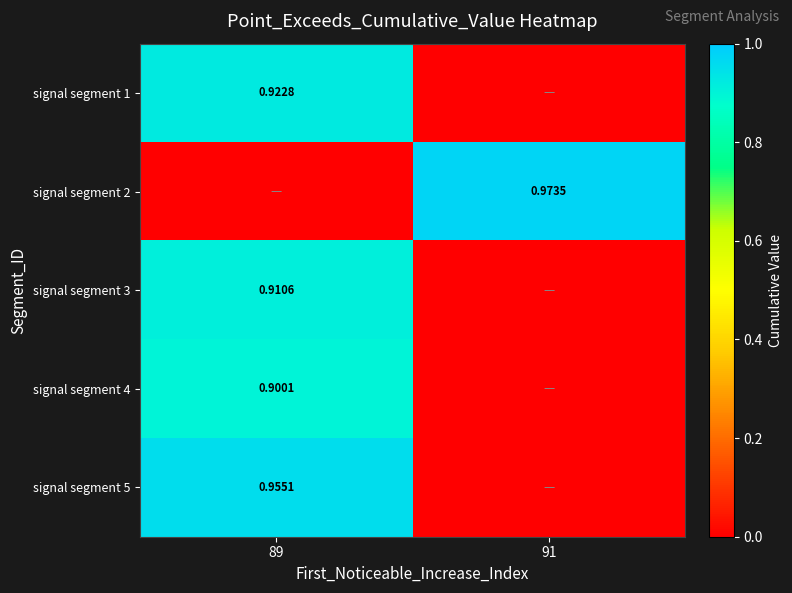

At which label does signal segment 4 reach its minimum?

91